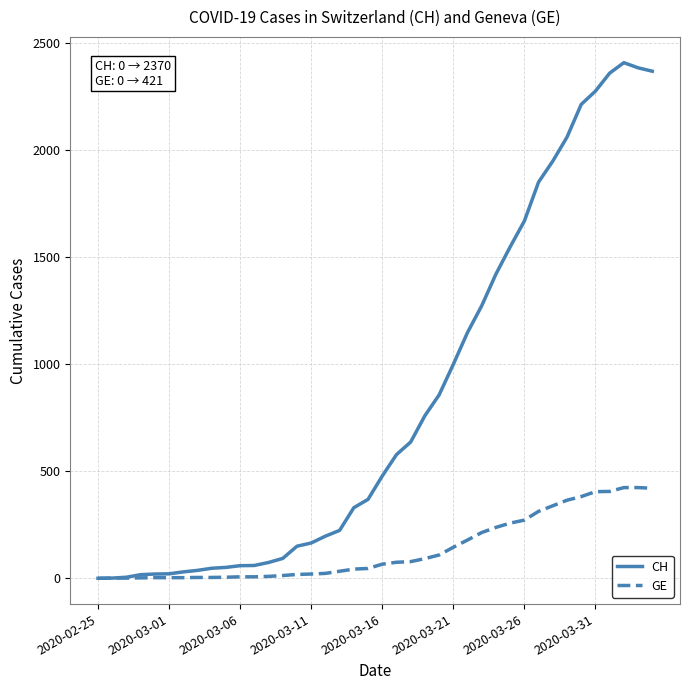

Rank the series by their maximum value, from highest to lowest.

CH, GE